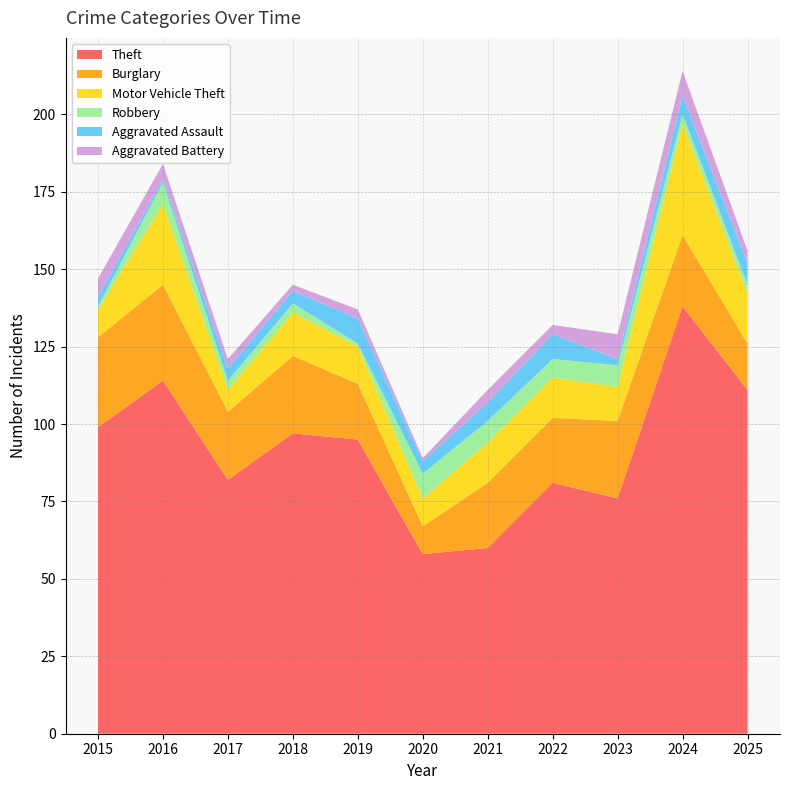

Reading left to right, what are all the values shown in this chart?

Theft: 99	114	82	97	95	58	60	81	76	138	111
Burglary: 29	31	22	25	18	9	21	21	25	23	15
Motor Vehicle Theft: 9	26	7	14	12	9	13	13	11	36	16
Robbery: 1	7	3	3	1	8	7	6	7	3	3
Aggravated Assault: 3	1	4	4	8	4	6	8	2	6	7
Aggravated Battery: 6	5	3	2	3	1	4	3	8	8	4